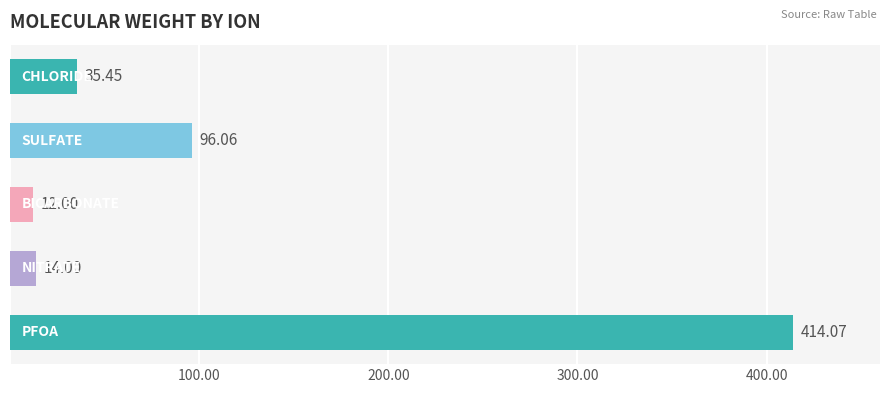

What is the difference between the second highest and minimum values?

84.1